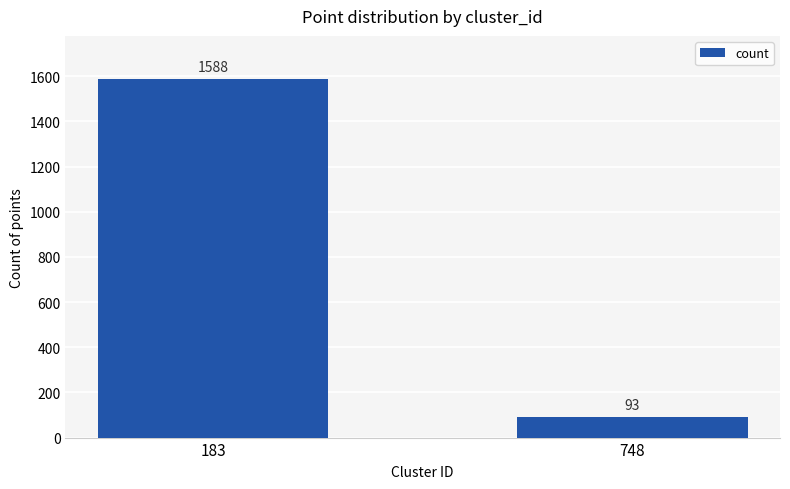

What is the difference between the maximum and minimum values?

1495